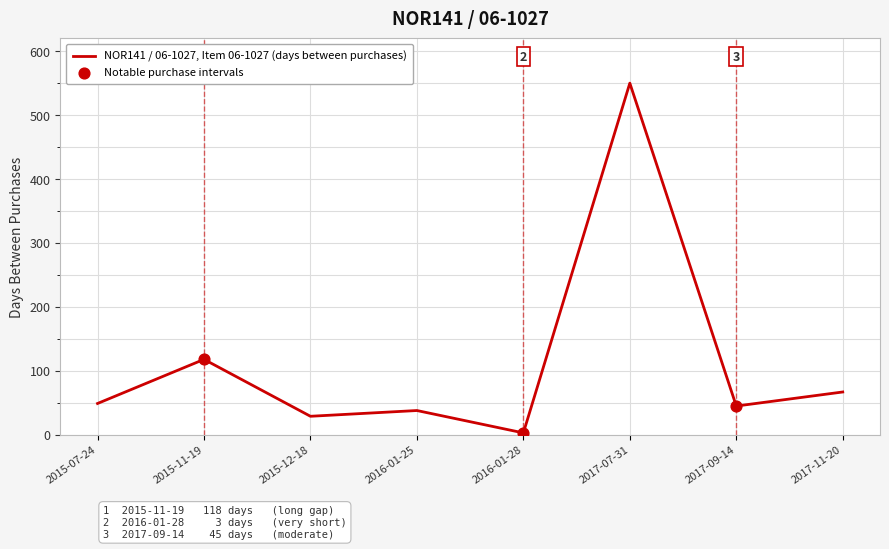

What is the change in value from 2015-11-19 to 2017-07-31?

+432